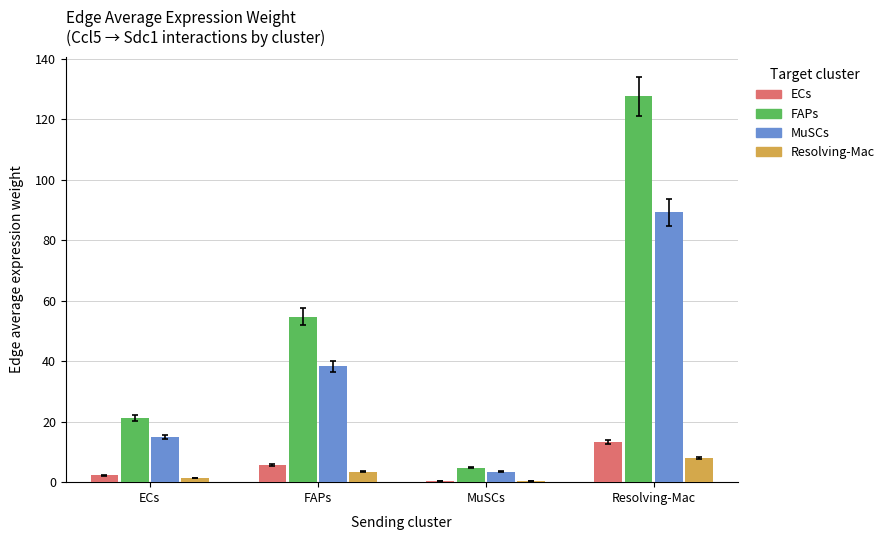

Reading right to left, list all the values displayed in this chart.

ECs: Resolving-Mac=13.4	MuSCs=0.5	FAPs=5.7	ECs=2.2
FAPs: Resolving-Mac=127.6	MuSCs=4.8	FAPs=54.7	ECs=21.3
MuSCs: Resolving-Mac=89.2	MuSCs=3.4	FAPs=38.3	ECs=14.9
Resolving-Mac: Resolving-Mac=8.0	MuSCs=0.3	FAPs=3.4	ECs=1.3